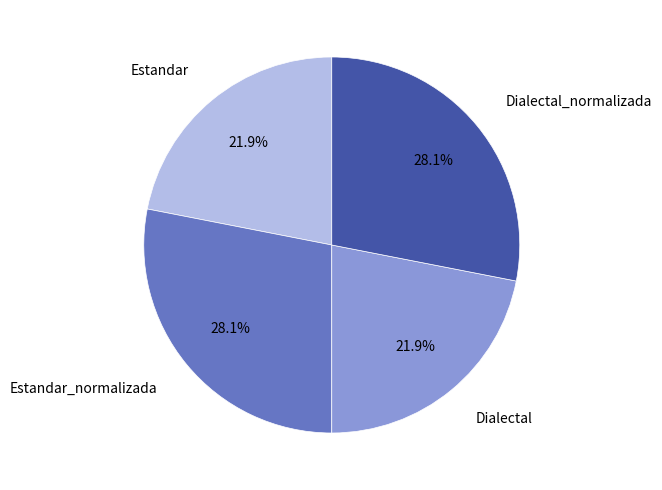

How many slices are in this pie chart?

4